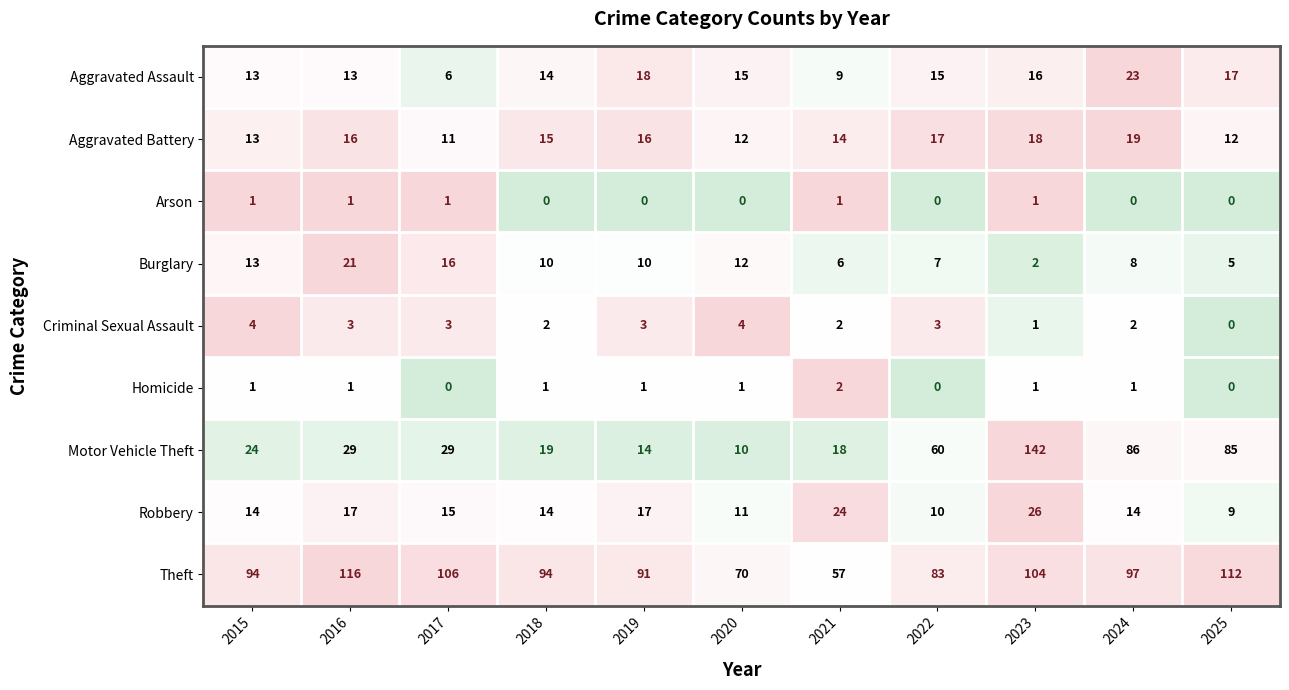

Is it true that Burglary equals 4 at 2022?

False